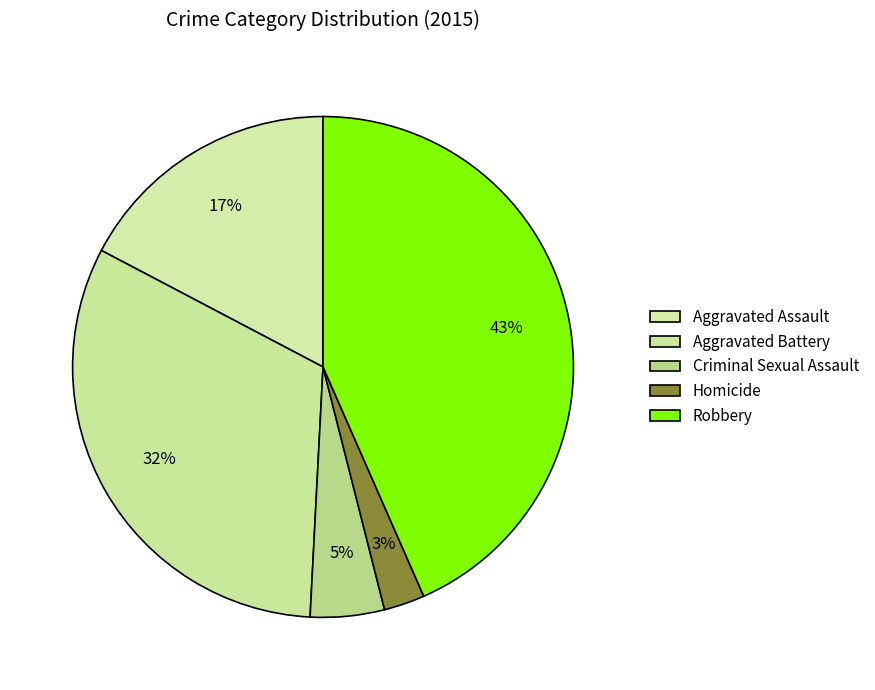

Count the number of slices in the pie.

5